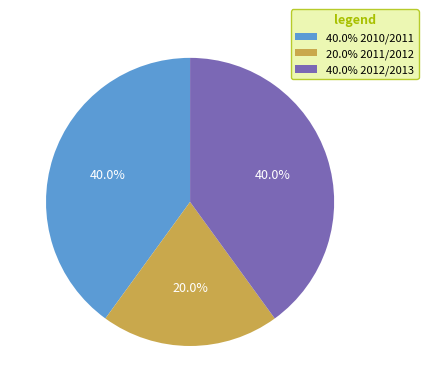

Does 20.0% 2011/2012 represent more than half of the total?

No